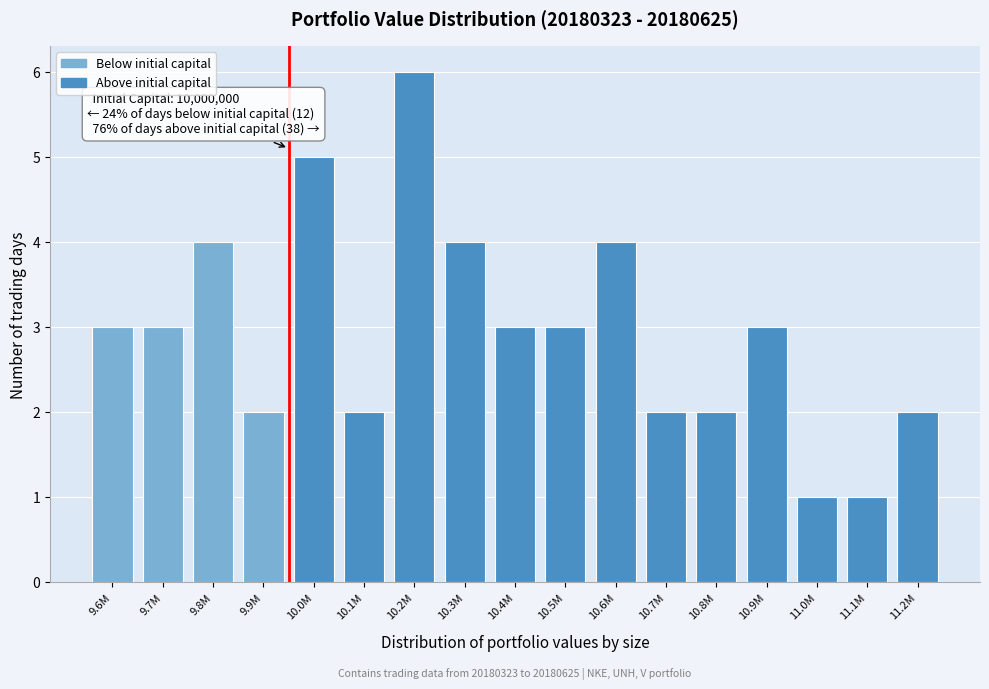

Reading left to right, transcribe all the data shown in this chart.

9.6M=3	9.7M=3	9.8M=4	9.9M=2	10.0M=5	10.1M=2	10.2M=6	10.3M=4	10.4M=3	10.5M=3	10.6M=4	10.7M=2	10.8M=2	10.9M=3	11.0M=1	11.1M=1	11.2M=2